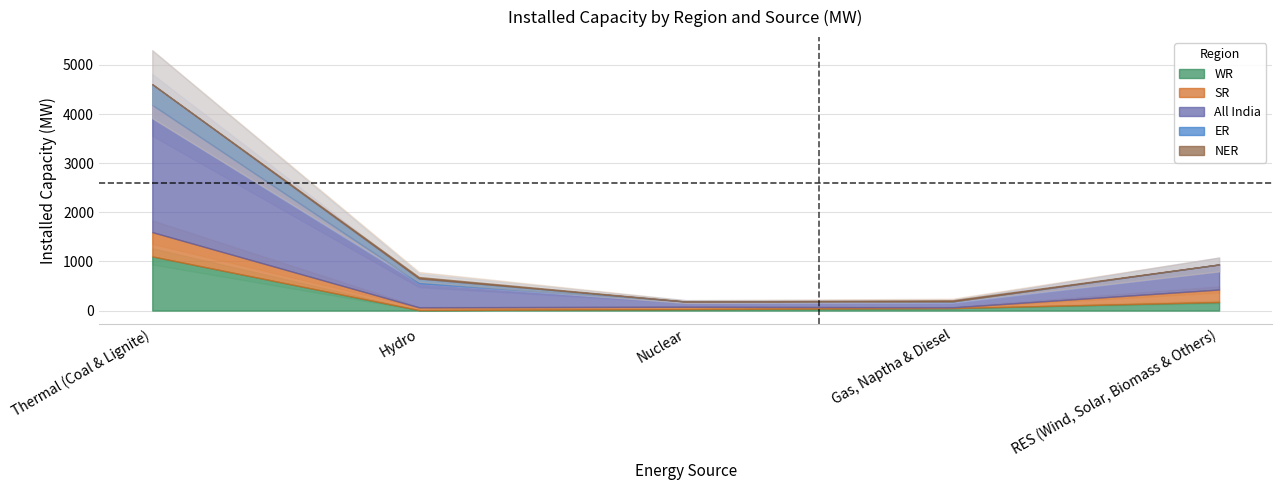

At how many categories does at least one series exceed 1575?

1